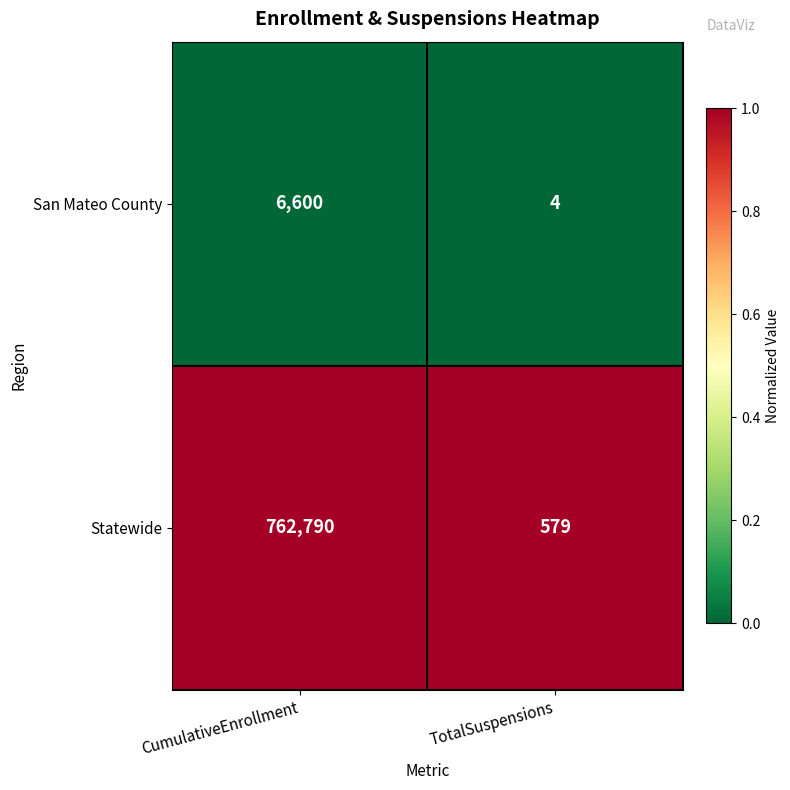

Is it true that Statewide equals 1089539 at CumulativeEnrollment?

False